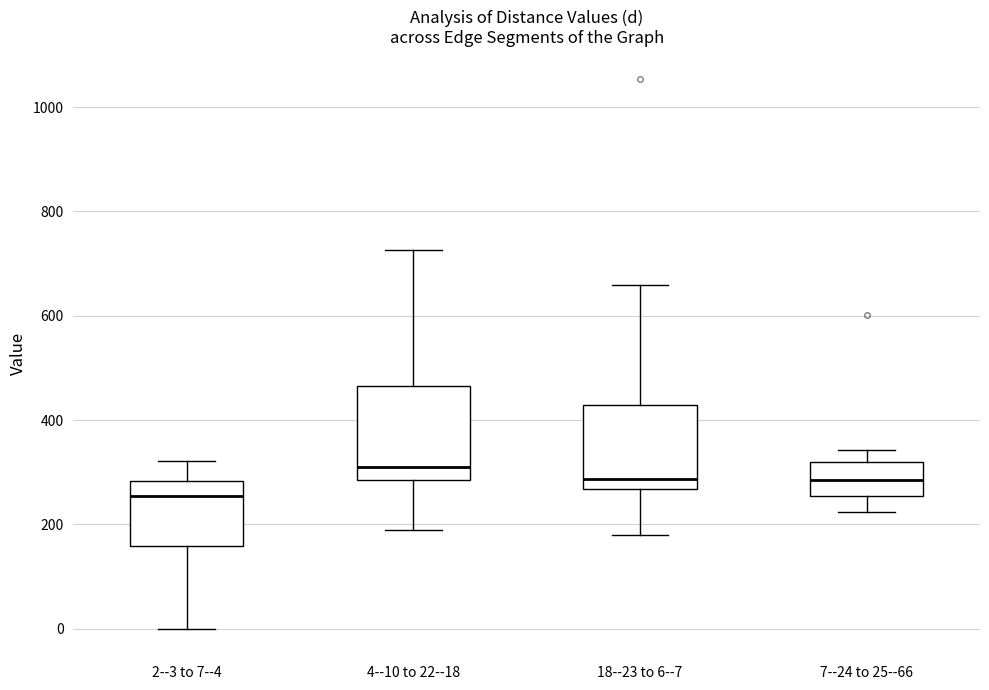

Reading left to right, transcribe this box plot: for each box, give where its median line is, the range the box spans, and where its two whiskers end, as read against the y-axis. The values are not printed on the chart, so give them approximately, as read against the axis.

2--3 to 7--4: median 260, box 160 to 280, whiskers 0 to 320
4--10 to 22--18: median 300, box 280 to 460, whiskers 180 to 720
18--23 to 6--7: median 280, box 260 to 420, whiskers 180 to 660
7--24 to 25--66: median 280, box 260 to 320, whiskers 220 to 340